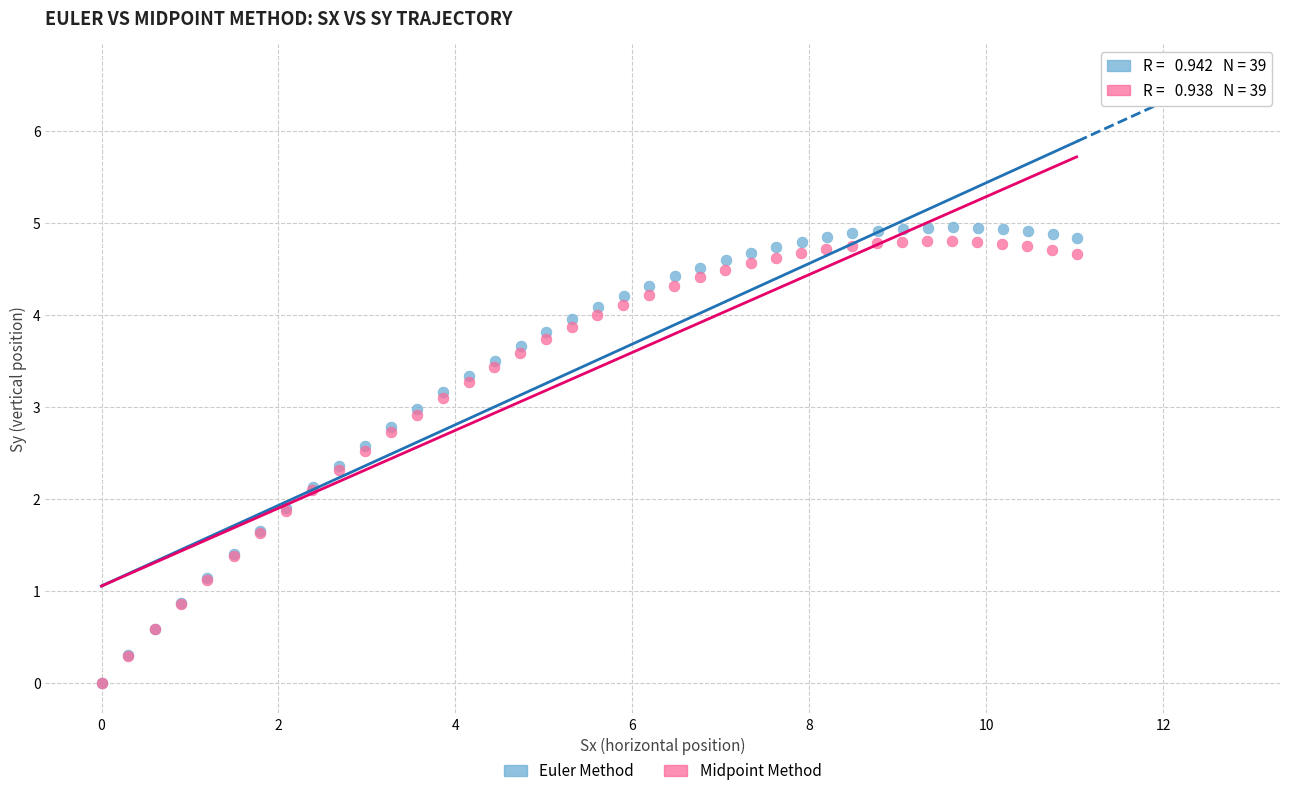

Which series has the largest Y range (max minus min)?

Euler Method